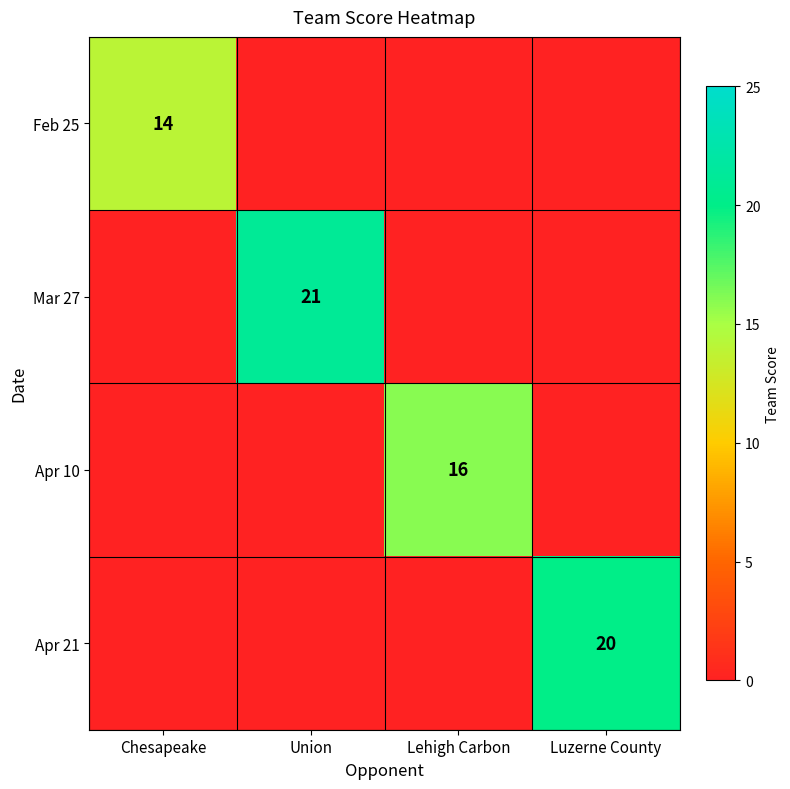

The Apr 21 series shows 9 at Luzerne County. True or false?

False